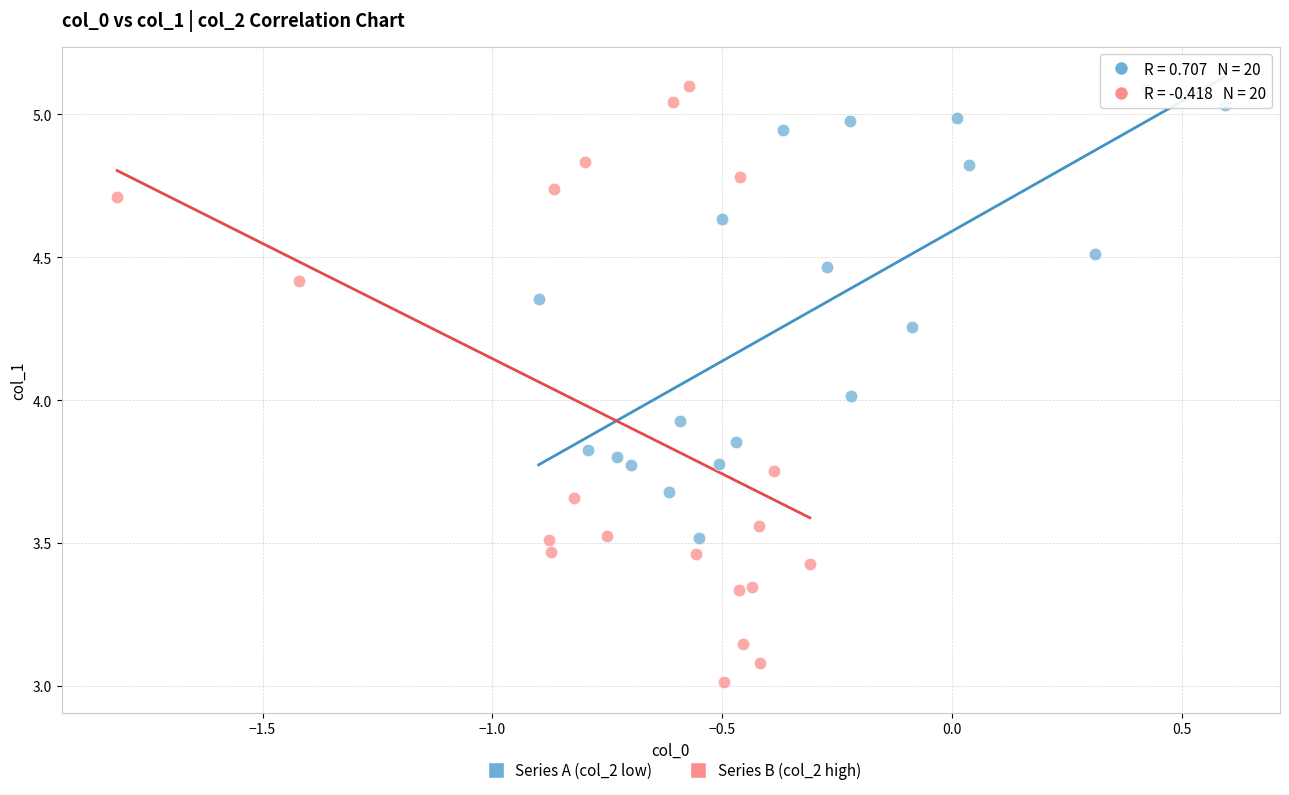

Which series contains the lowest Y value?

Series B (col_2 high)